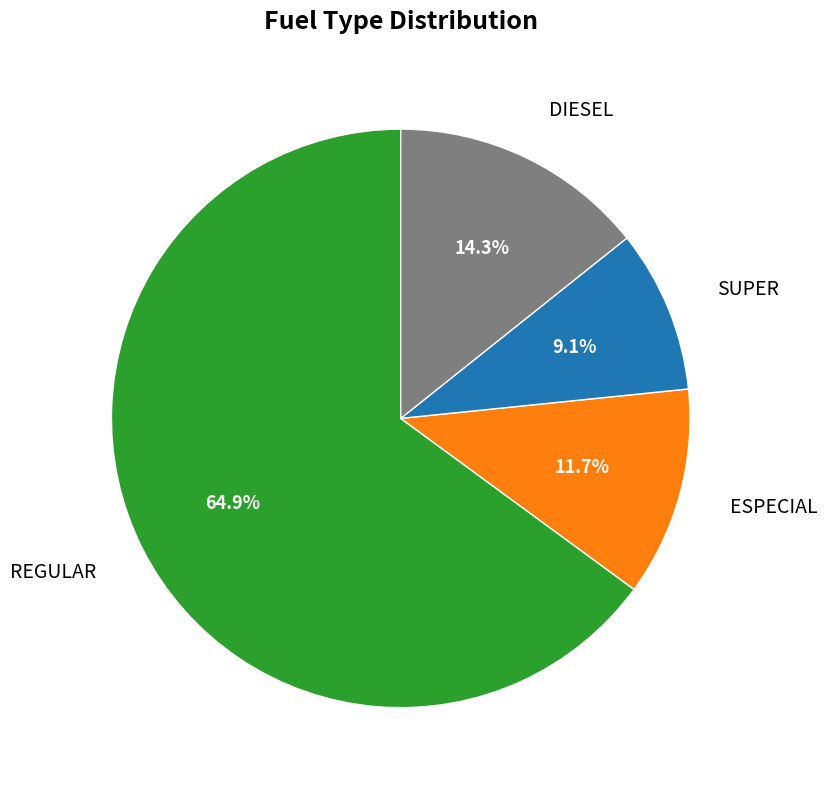

Is it true that DIESEL is 25% of the pie?

False